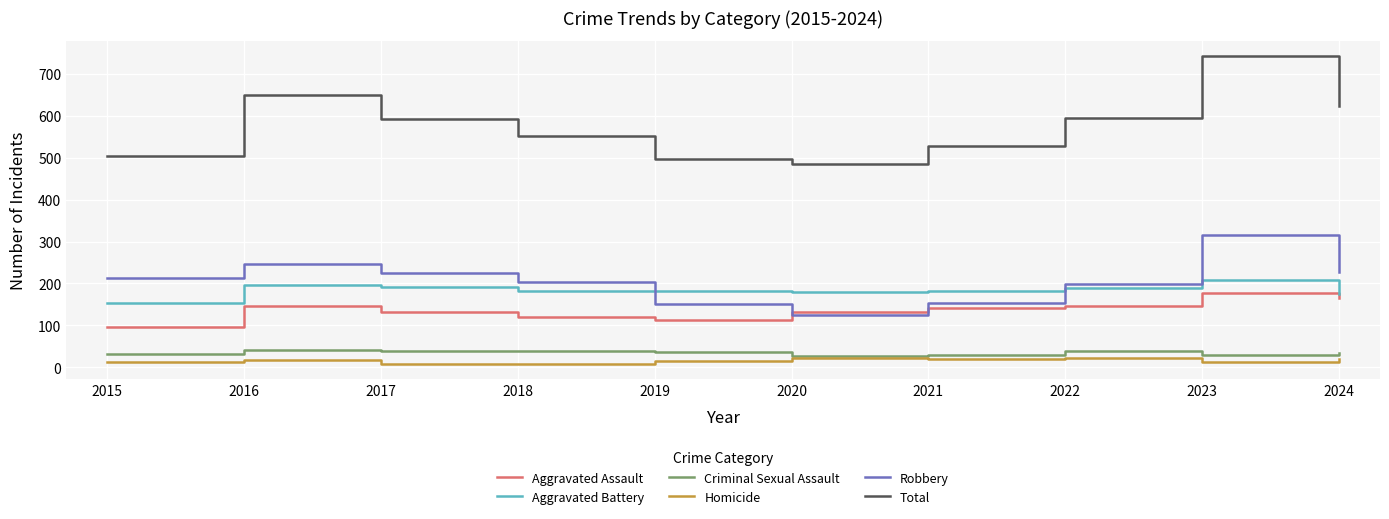

What is the difference between the highest and lowest values at 2022?

573